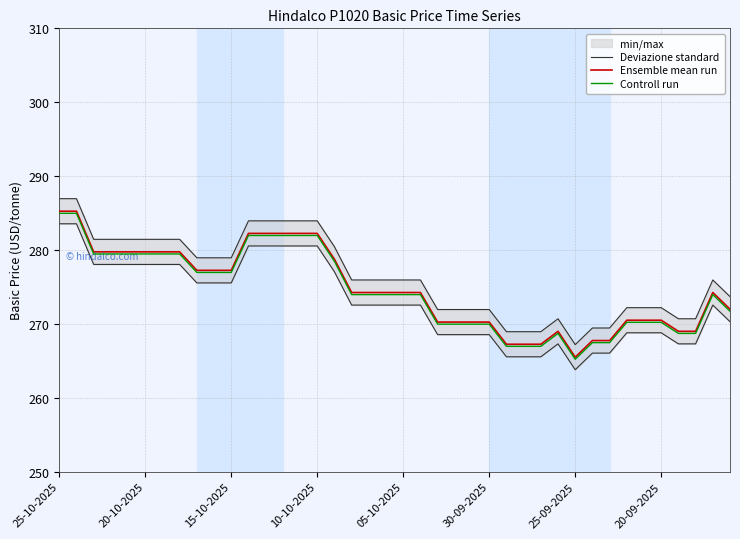

How many lines are shown in the chart?

3